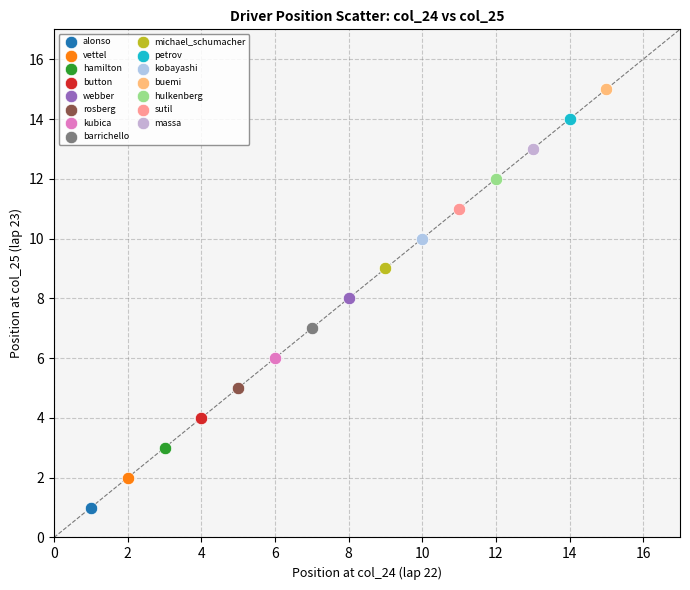

What are all the series names shown in the legend?

alonso, vettel, hamilton, button, webber, rosberg, kubica, barrichello, michael_schumacher, petrov, kobayashi, buemi, hulkenberg, sutil, massa